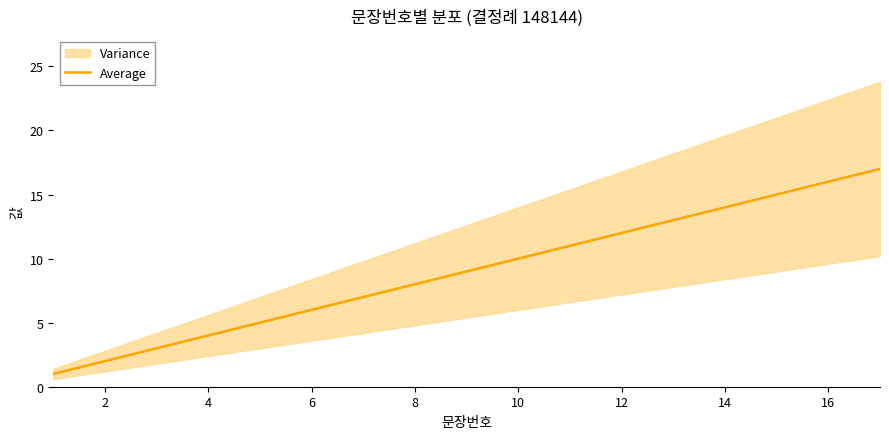

The Average series shows 1 at 2. True or false?

False